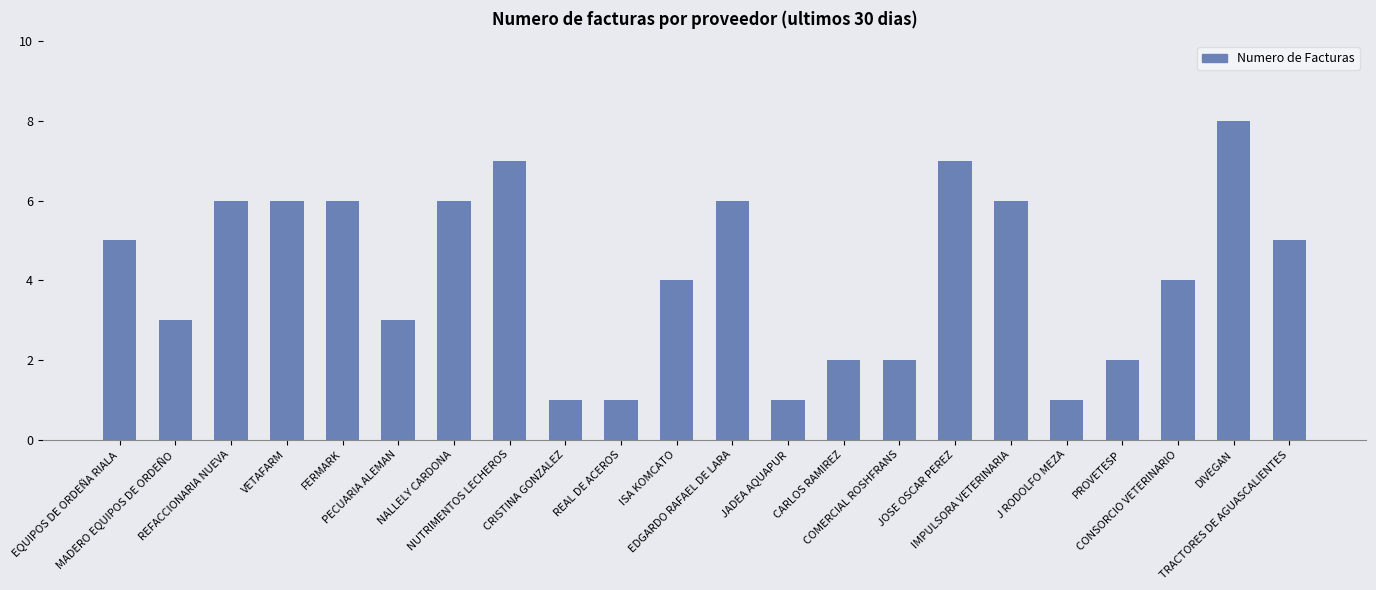

What is the ratio of the value at DIVEGAN to the value at TRACTORES DE AGUASCALIENTES?

1.6